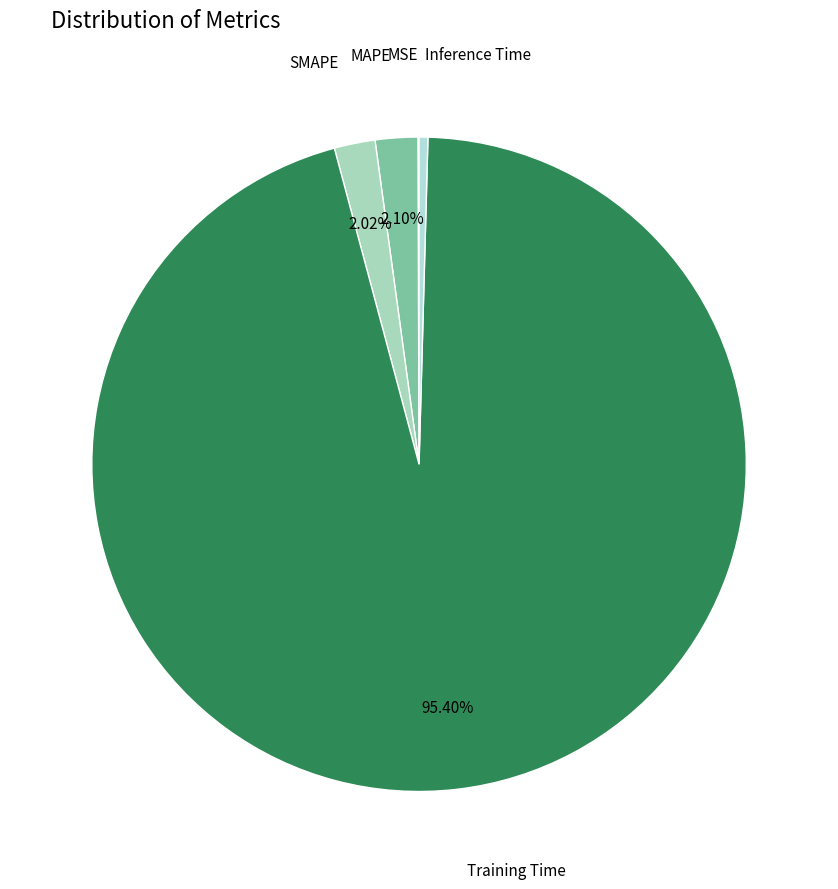

Rank the categories by value from highest to lowest.

Training Time, MAPE, SMAPE, Inference Time, MSE